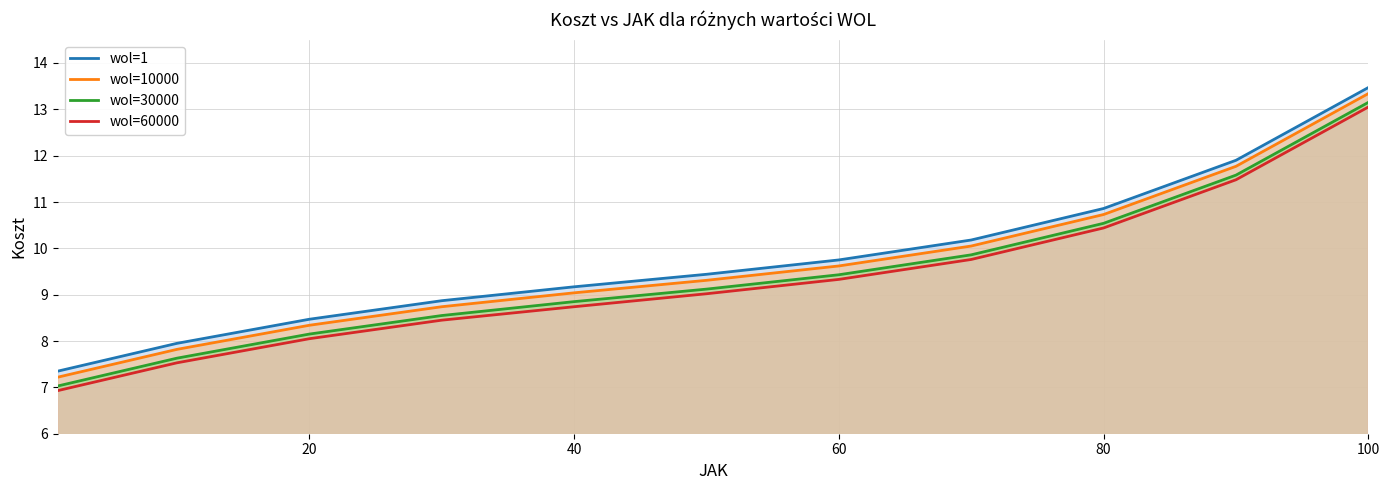

At which category is the sum across all series the highest?

100